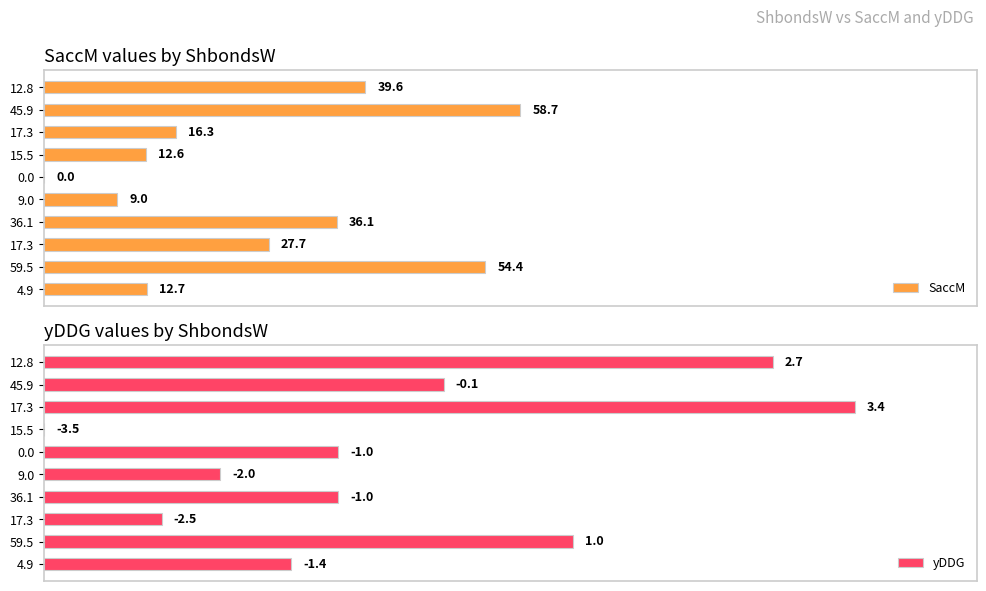

List the labels in order of SaccM value, smallest first.

4, 5, 3, 9, 2, 7, 6, 0, 8, 1